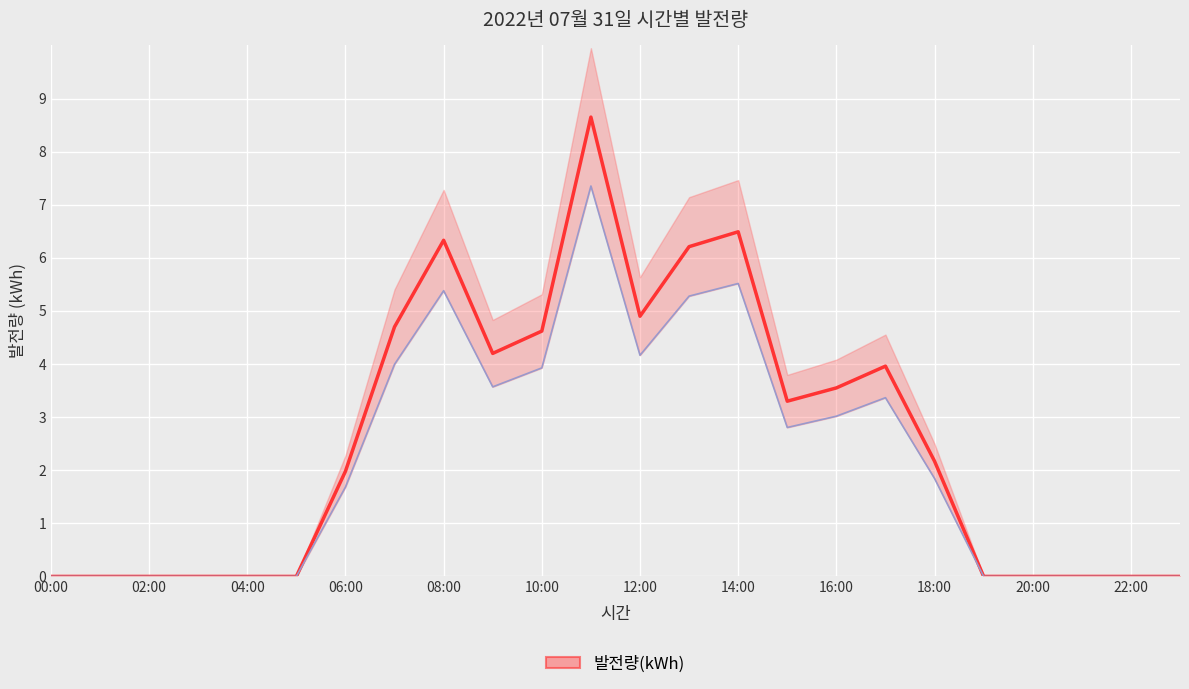

How many values are above zero?

13